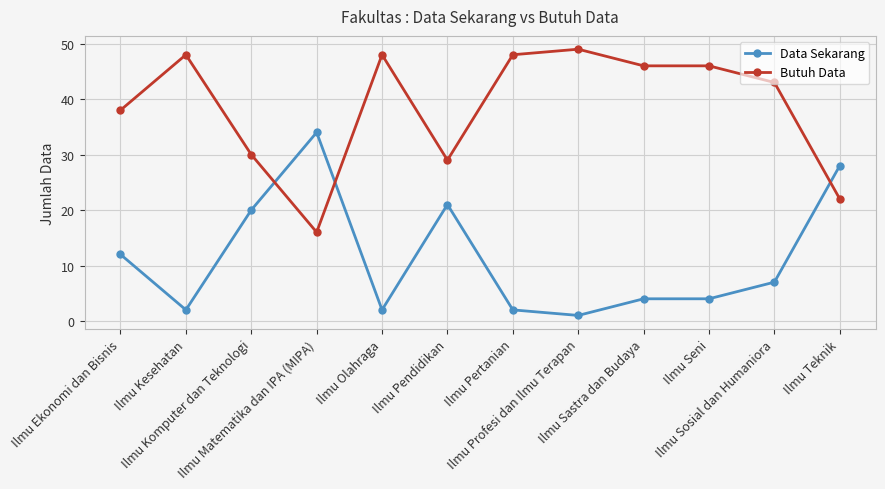

What is the smallest value displayed?

1